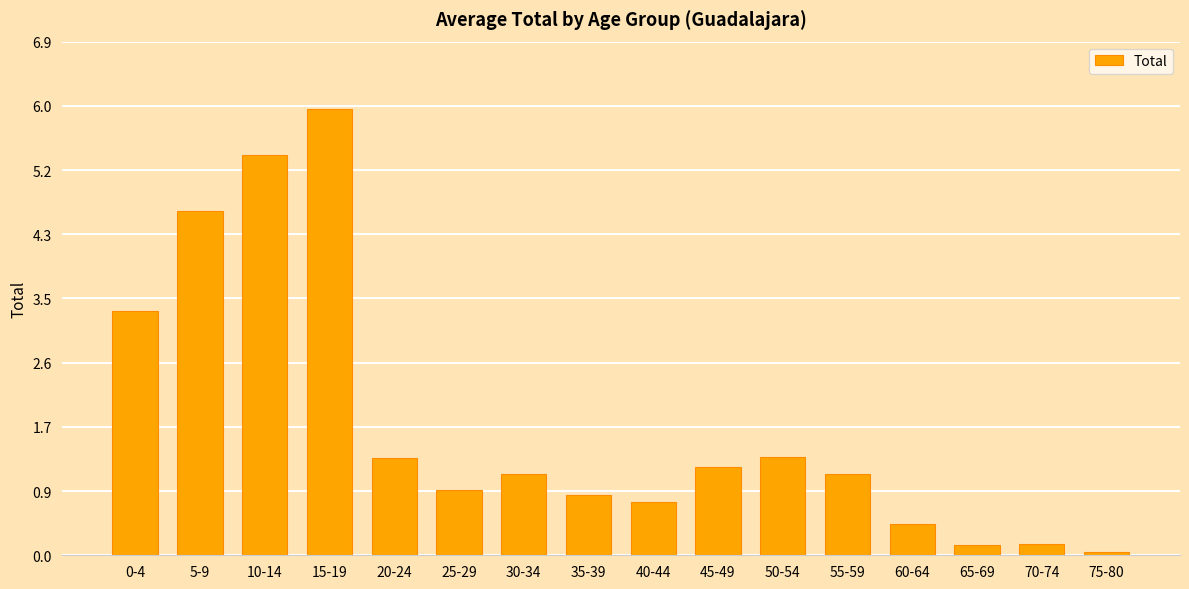

What is the greatest value displayed?

6.0